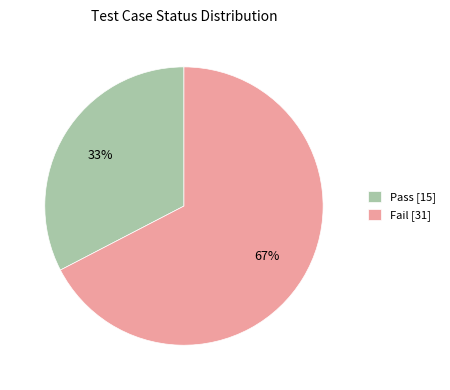

Does any single category account for the majority?

Yes